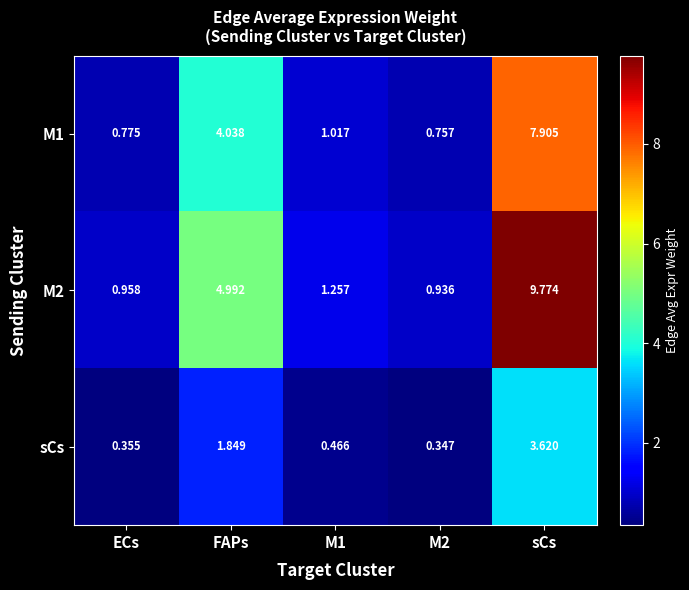

What is the total value across all series at sCs?

21.3